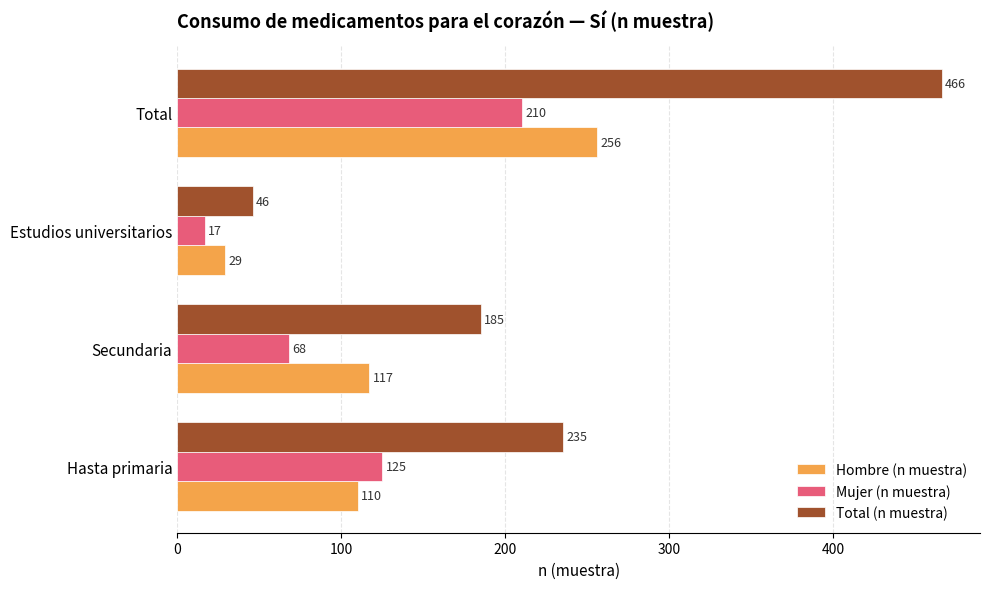

Rank the categories by Hombre (n muestra) value from highest to lowest.

Total, Secundaria, Hasta primaria, Estudios universitarios